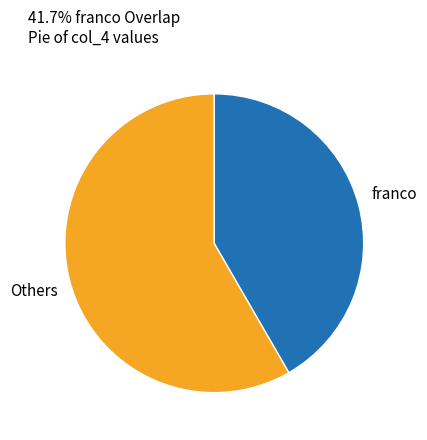

Is there a majority slice in this chart?

Yes